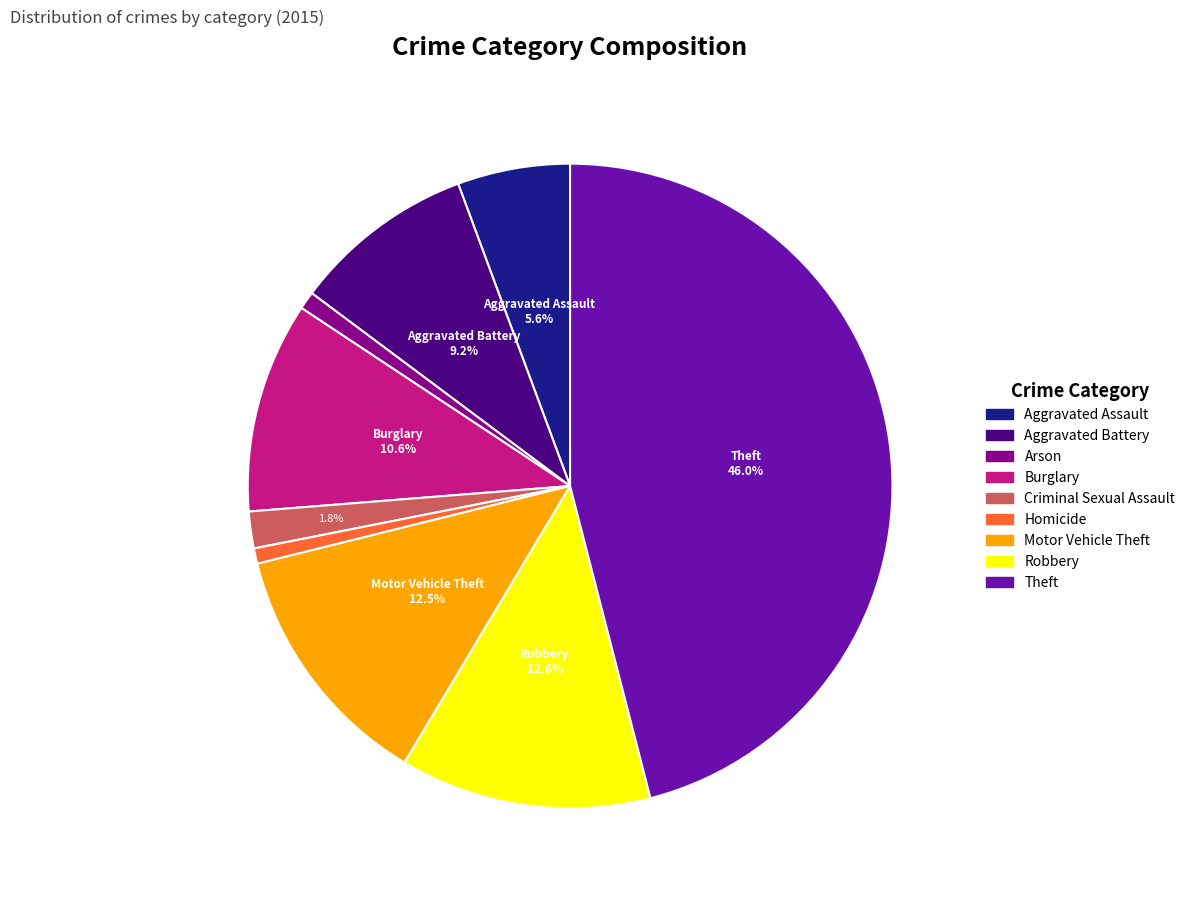

Which slice is the largest?

Theft